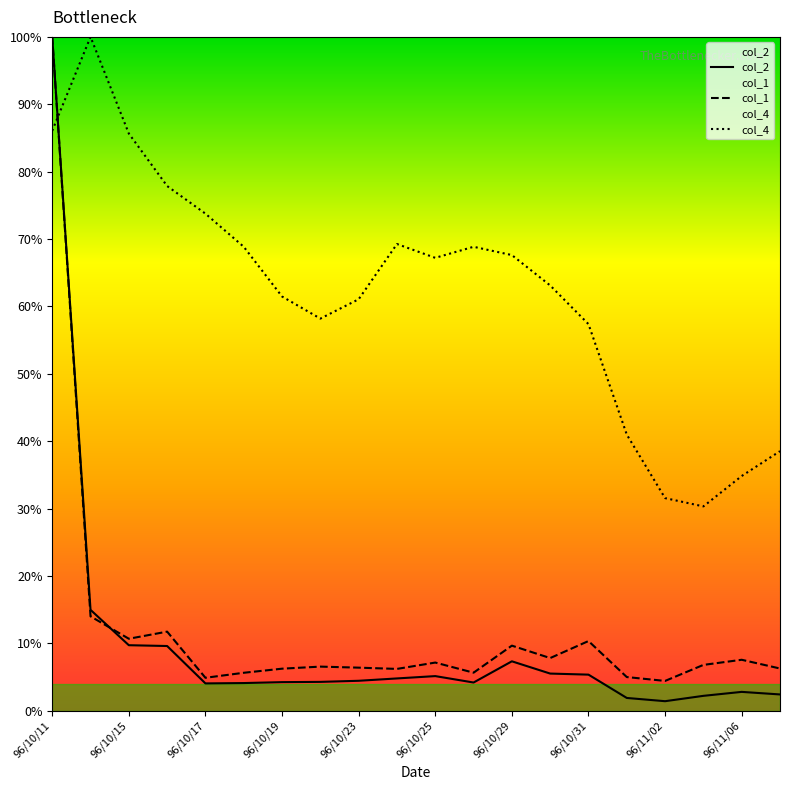

The col_2 series shows 0.0 at 96/10/17. True or false?

True